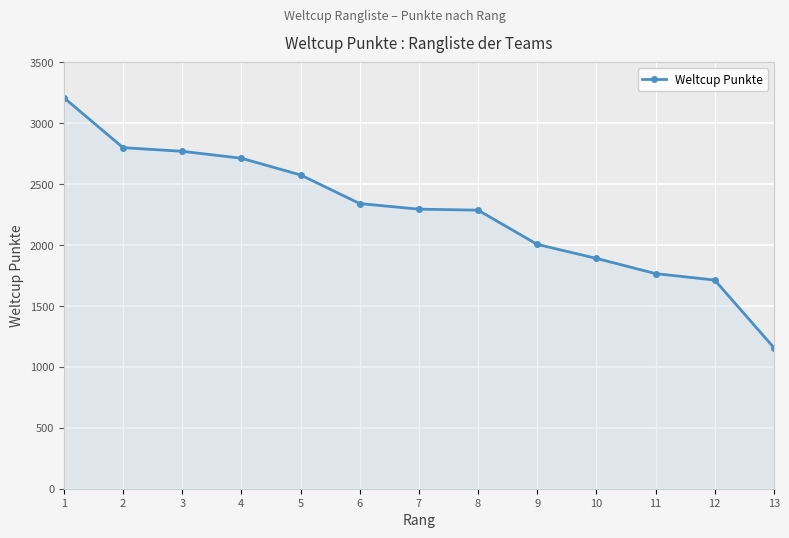

The chart shows a value of 1710 at 1. True or false?

False